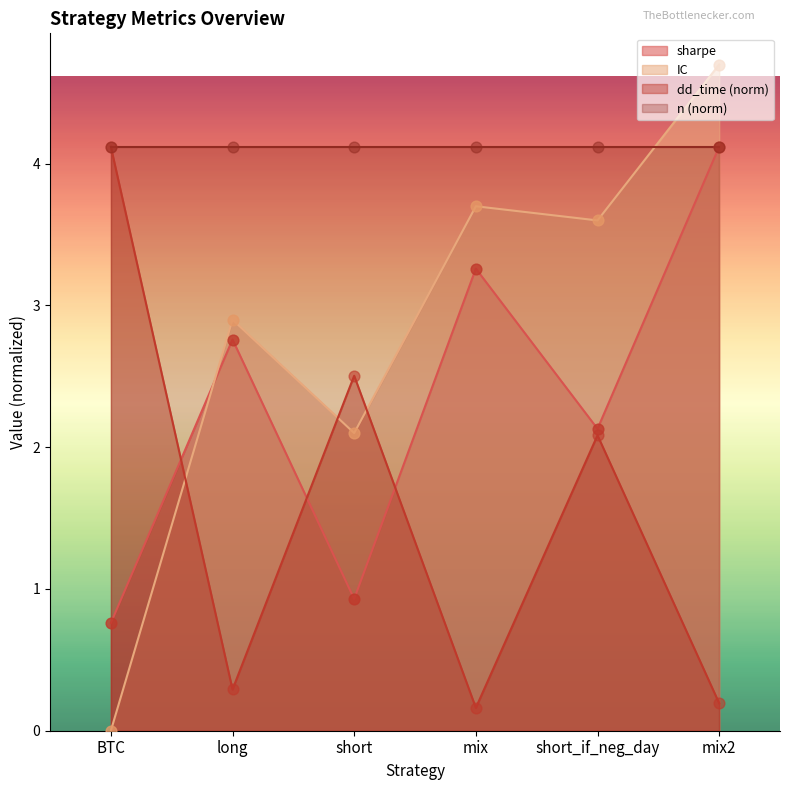

Which series has the widest spread of Y values?

IC